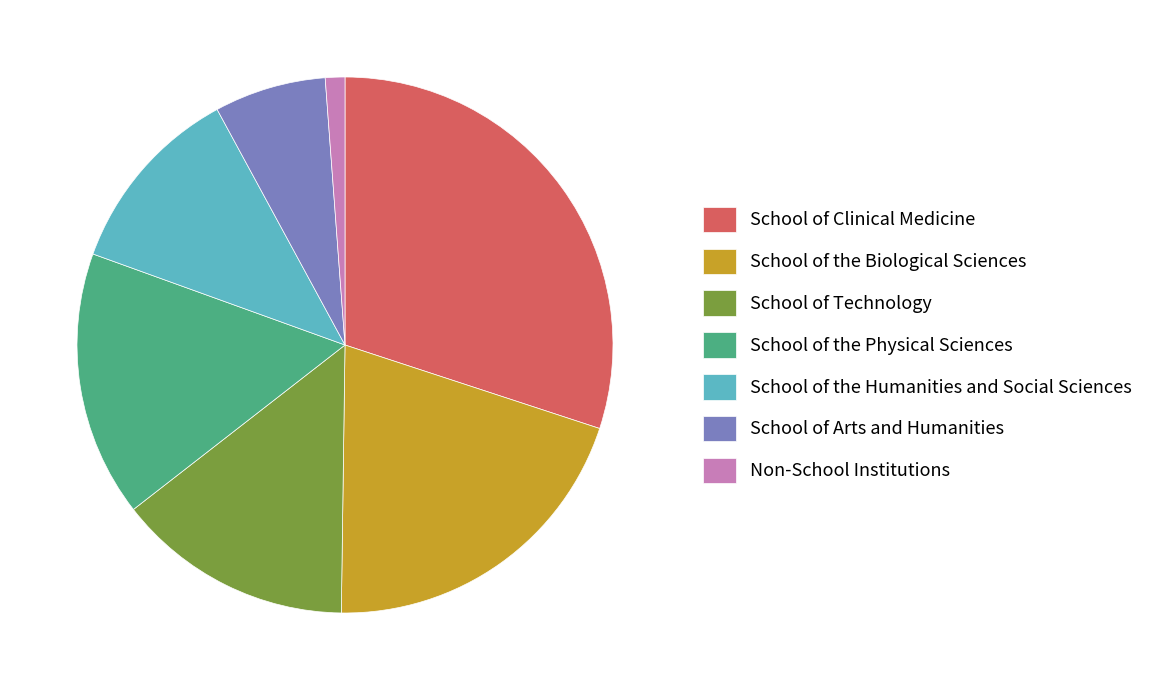

What is the smallest slice in the pie chart?

Non-School Institutions